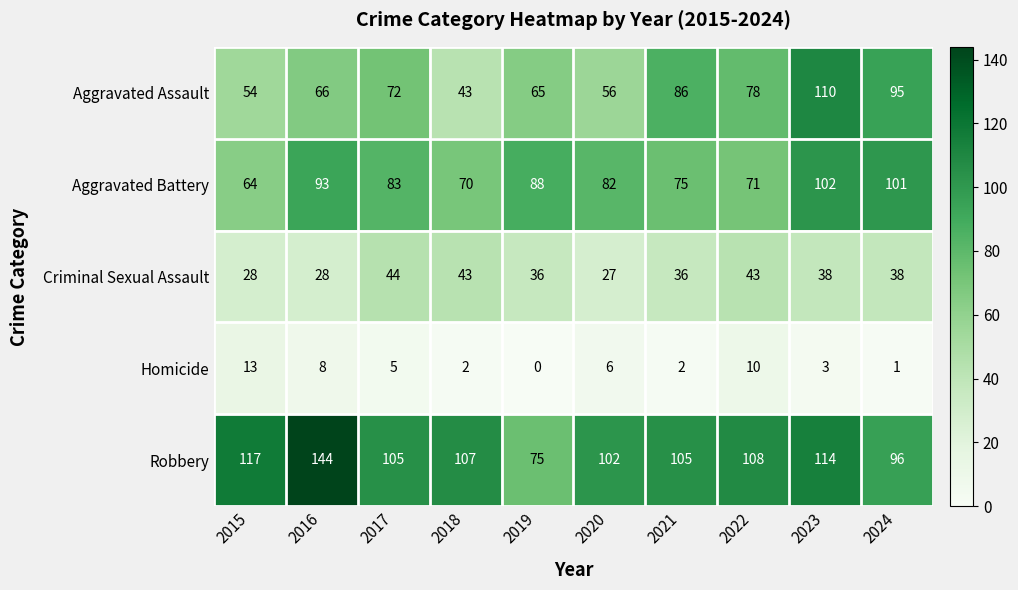

Is it true that Robbery equals 107 at 2018?

True